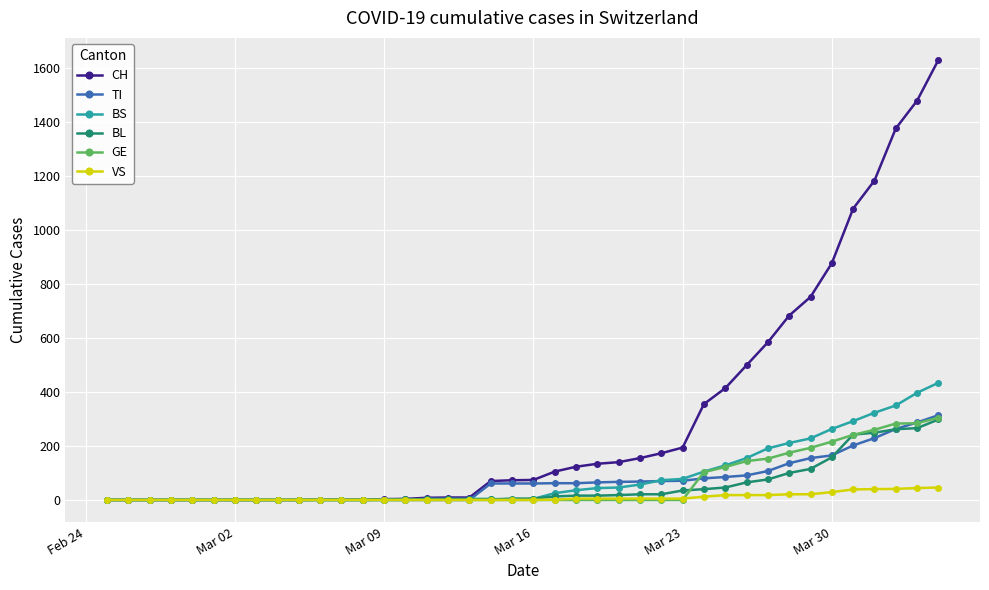

Which series has the largest range (max minus min)?

CH